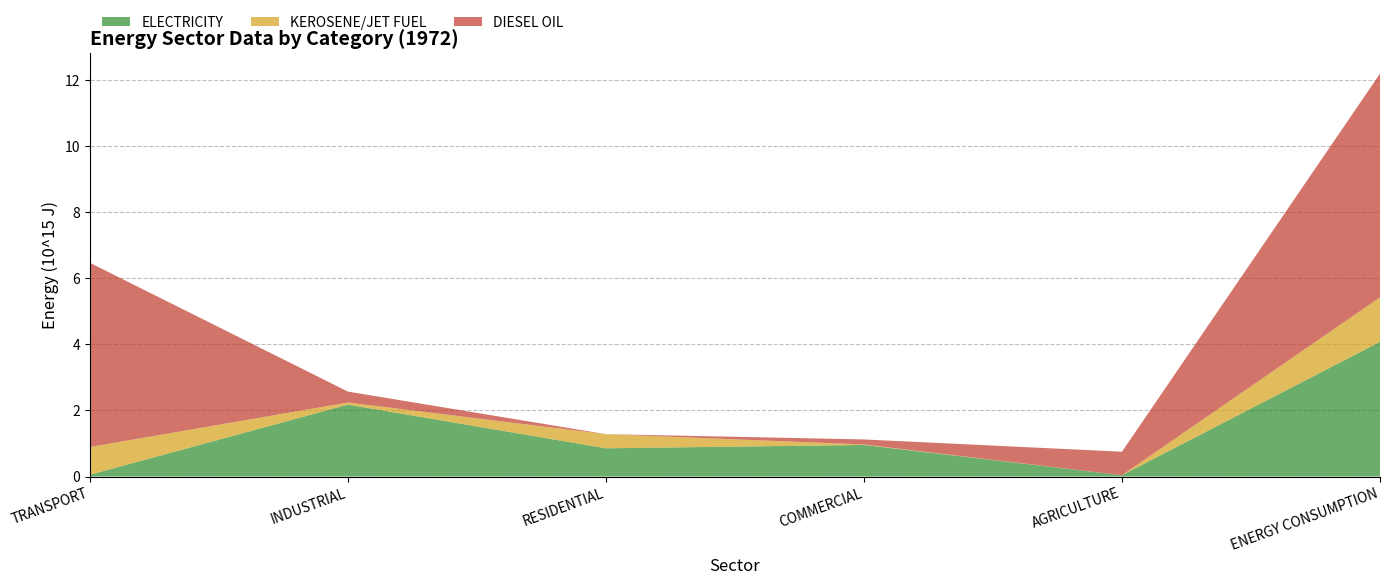

Which category has the highest value in the ELECTRICITY series?

ENERGY CONSUMPTION